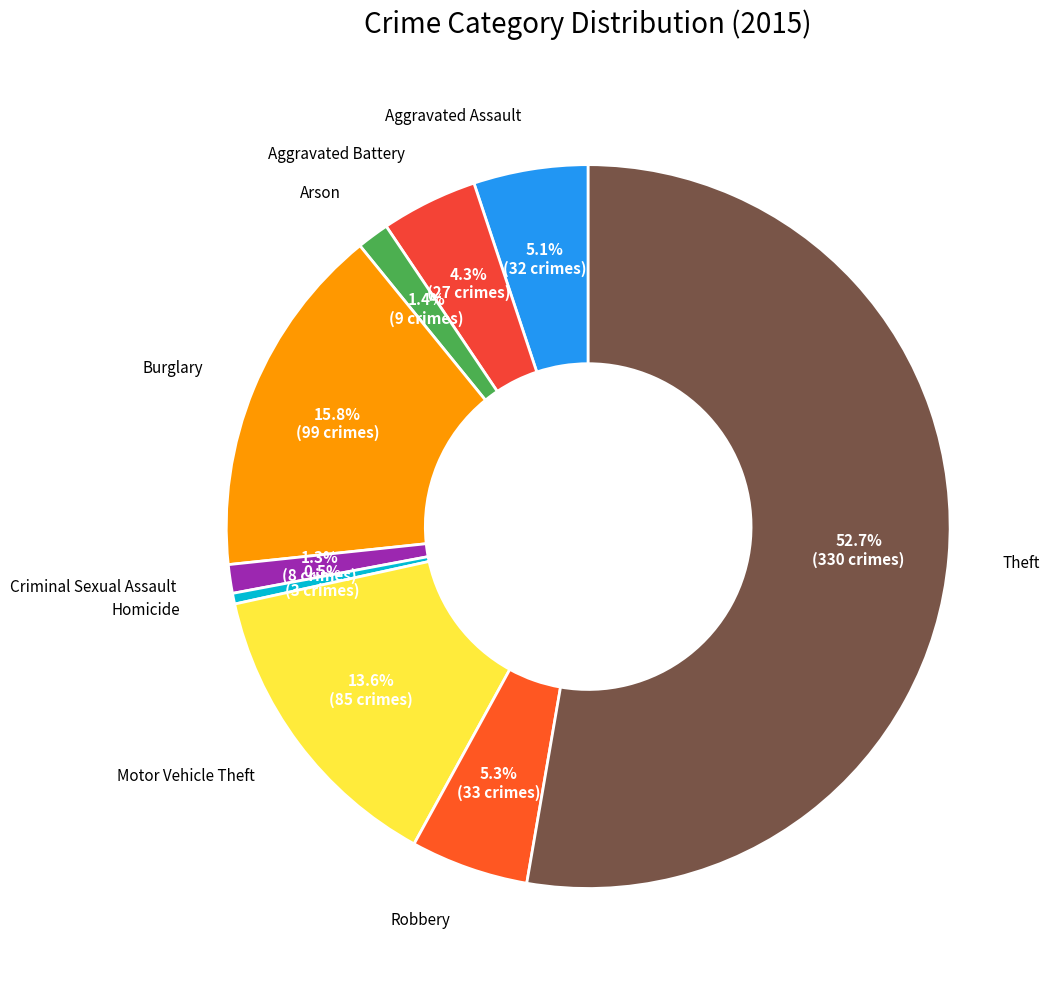

To the nearest percent, what percentage of the pie is Aggravated Battery?

4%